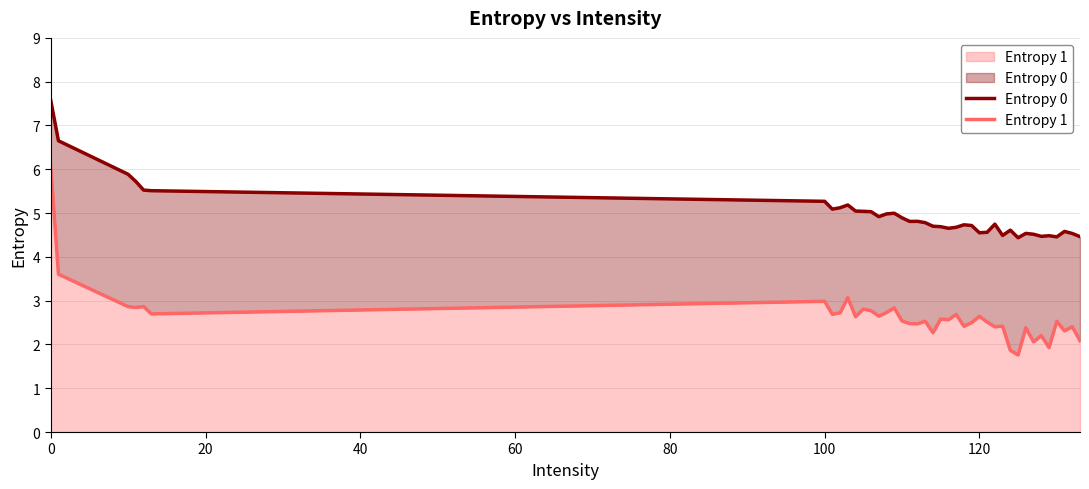

What is the lowest value of the Entropy 1 series?

1.8